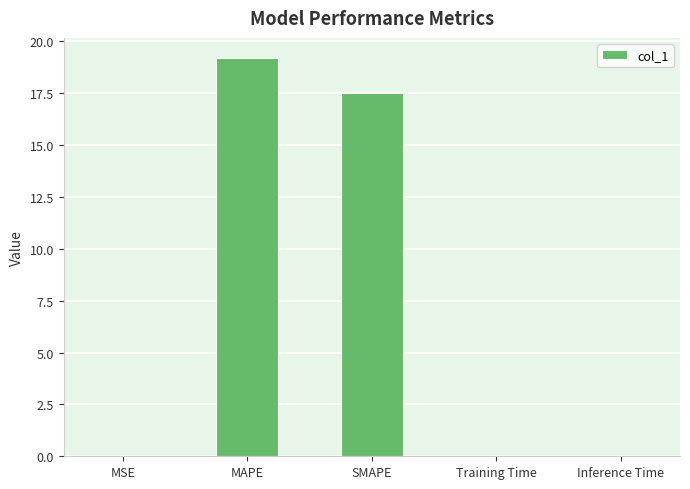

Which has a higher value, MSE or SMAPE?

SMAPE